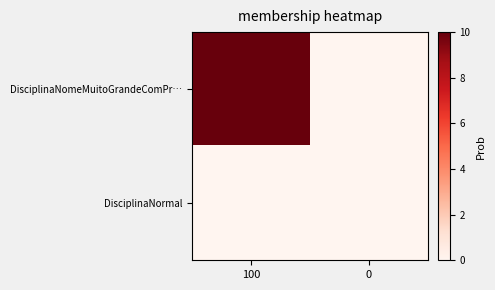

Reading right to left, transcribe all the data shown in this chart.

DisciplinaNomeMuitoGrandeComPr…: 0=0	100=10
DisciplinaNormal: 0=0	100=0